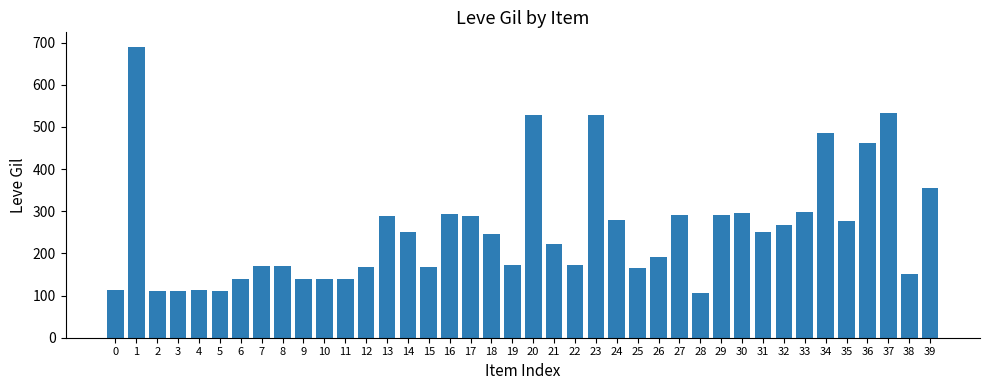

What is the difference between the values at 32 and 0?

155